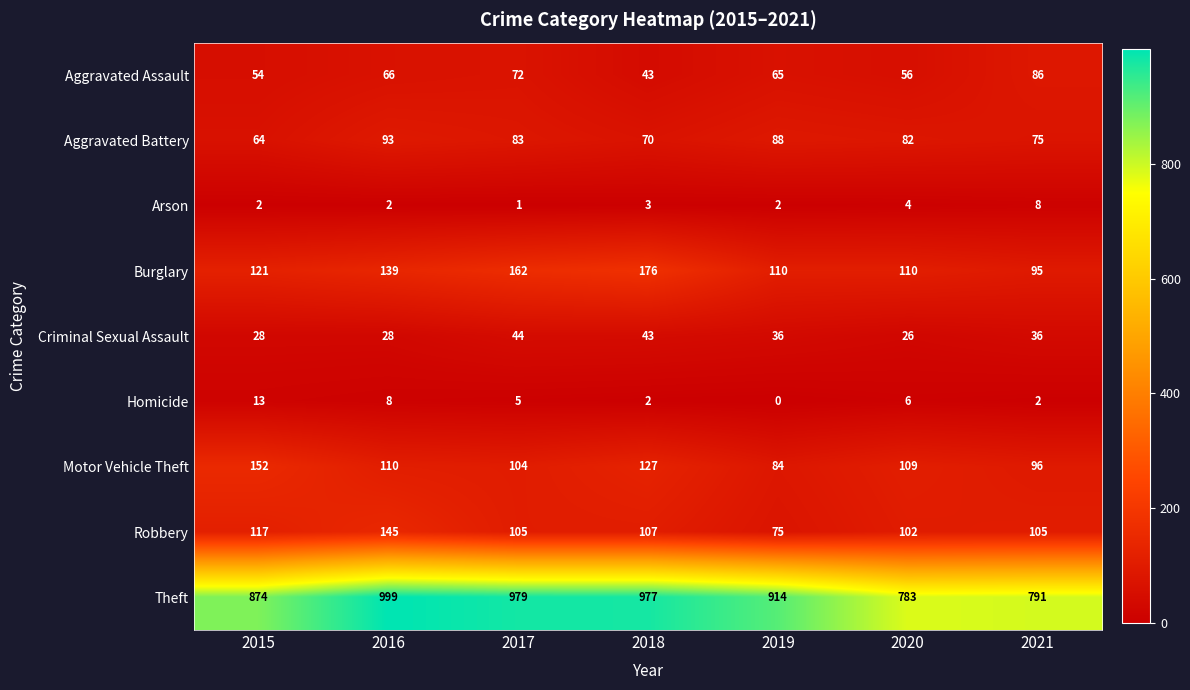

The value of Aggravated Assault at 2019 is 65. True or false?

True